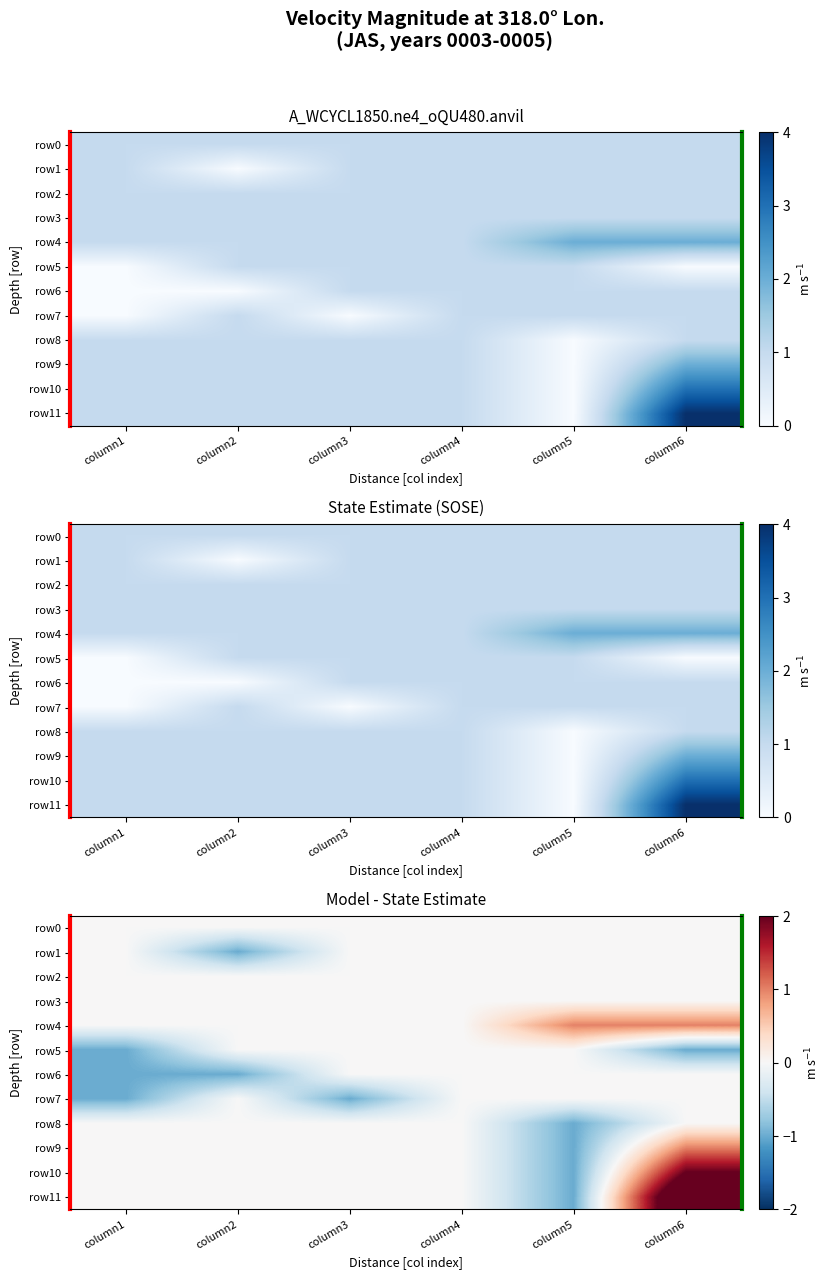

At which label does row0 reach its minimum?

column1